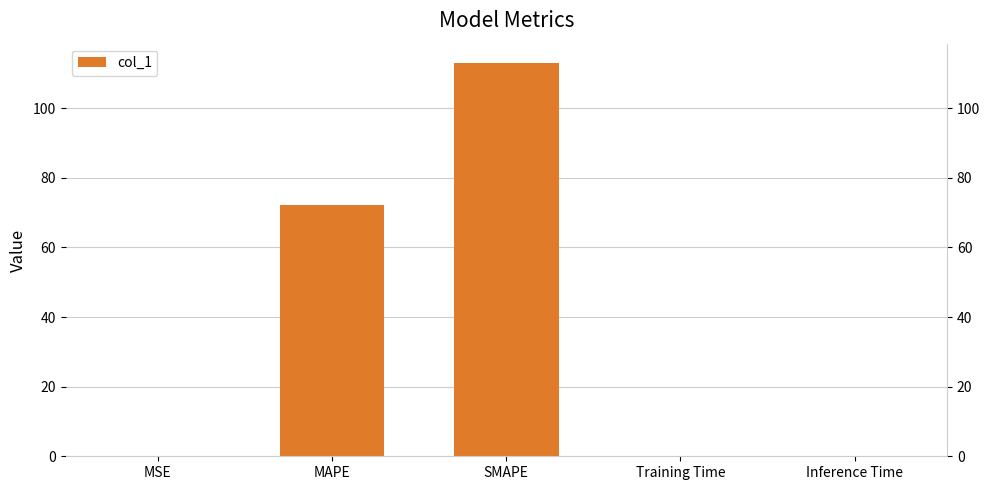

Reading left to right, transcribe all the data shown in this chart.

0.0	72.2	112.9	0.2	0.2